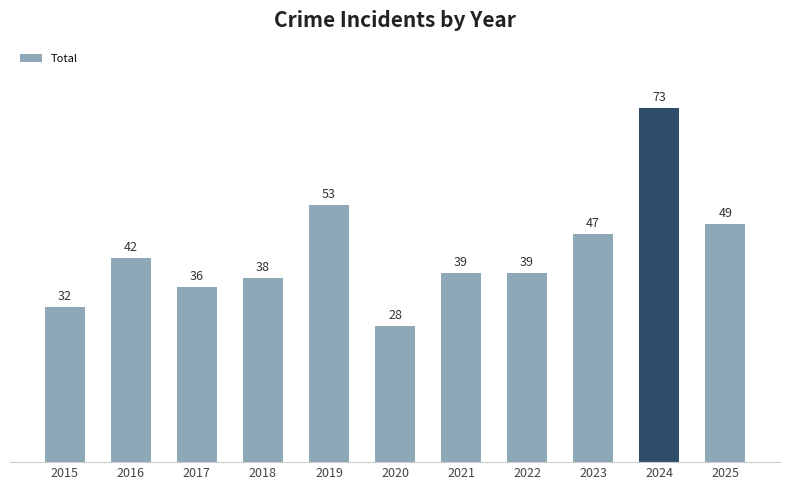

Approximately how many times larger is the value at 2017 compared to 2024?

0.5